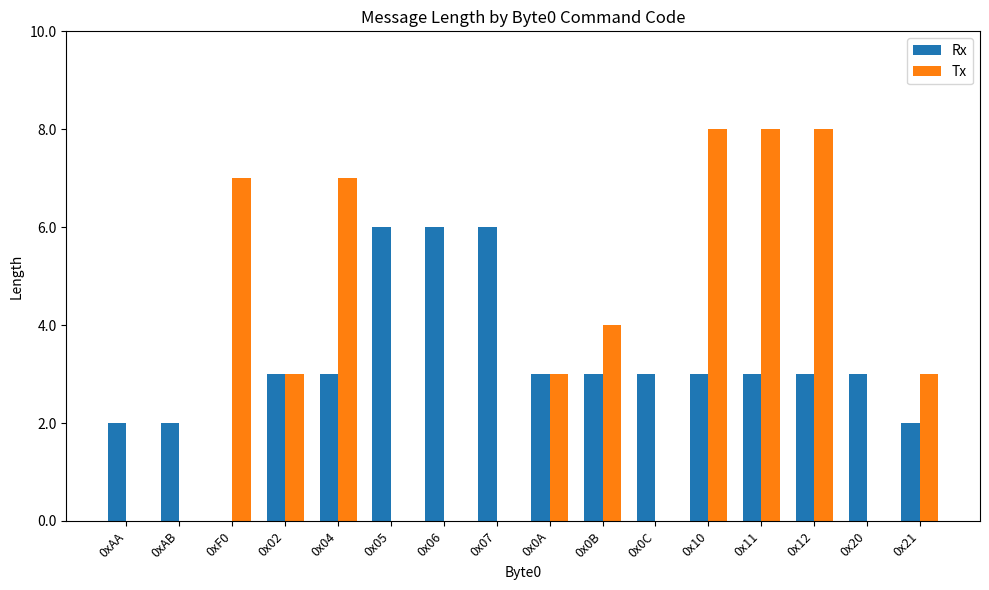

Is the value of Tx at 0x0C greater than the value of Rx at 0x04?

No